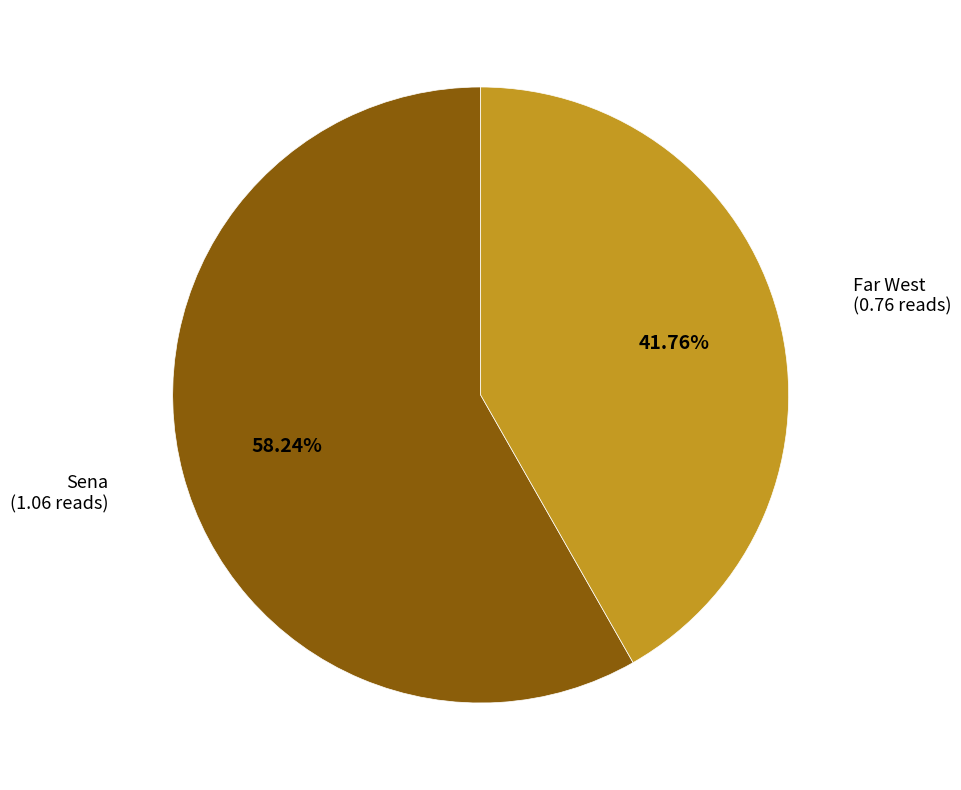

Is there a majority slice in this chart?

Yes